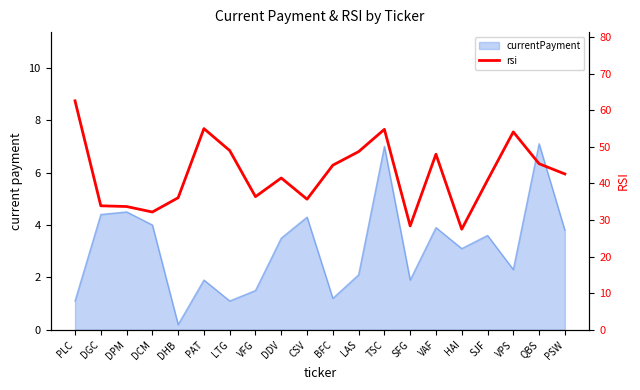

List the labels in order of value, smallest first.

HAI, SFG, DCM, DPM, DGC, CSV, DHB, VFG, SJF, DDV, PSW, BFC, QBS, VAF, LAS, LTG, VPS, TSC, PAT, PLC